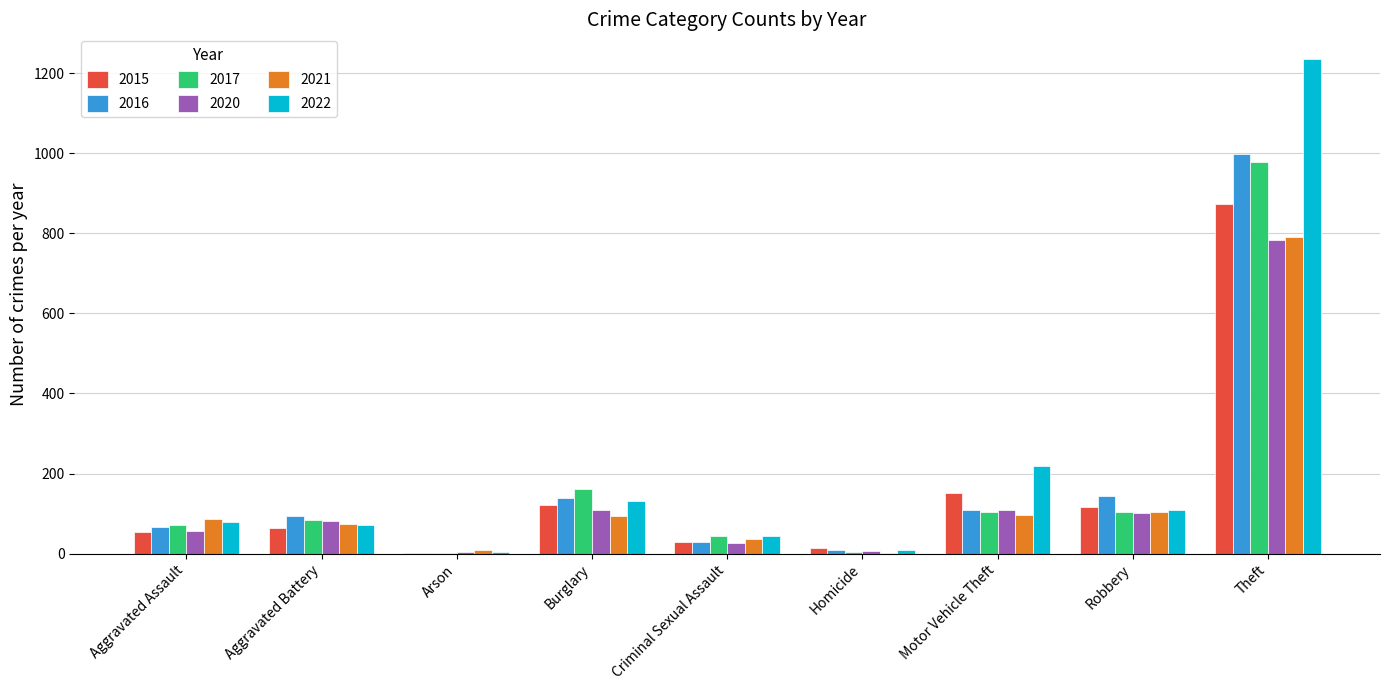

Is it true that 2015 equals 117 at Robbery?

True